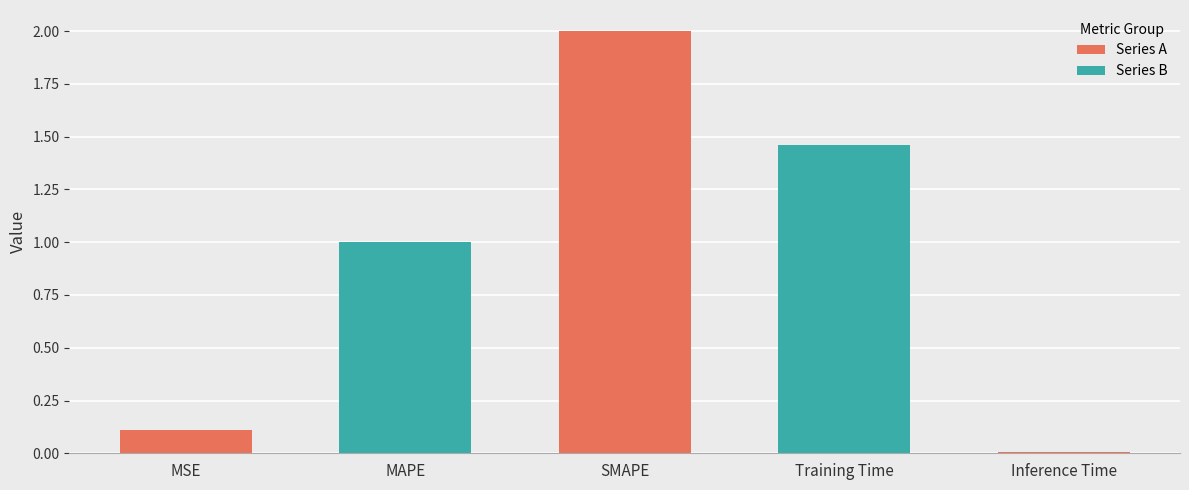

What is the sum of the values at MSE and MAPE?

1.1